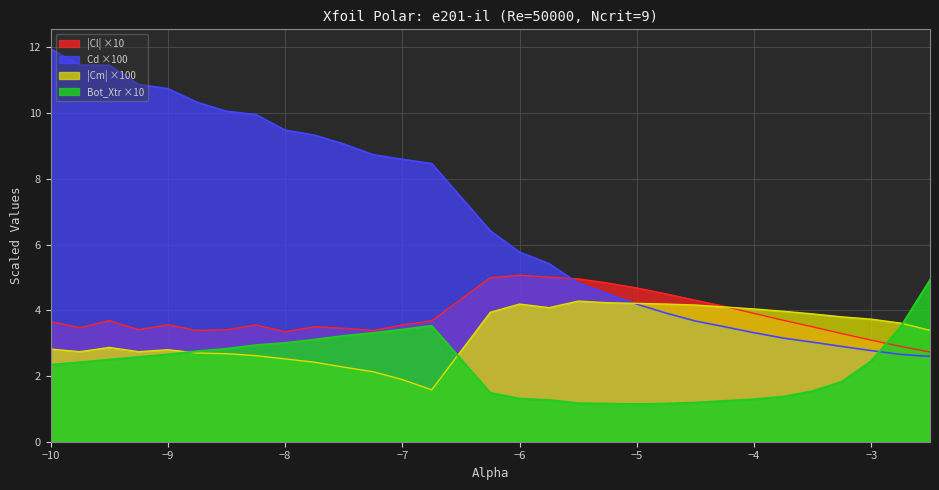

Which category has the highest value in the Bot_Xtr series?

-2.5